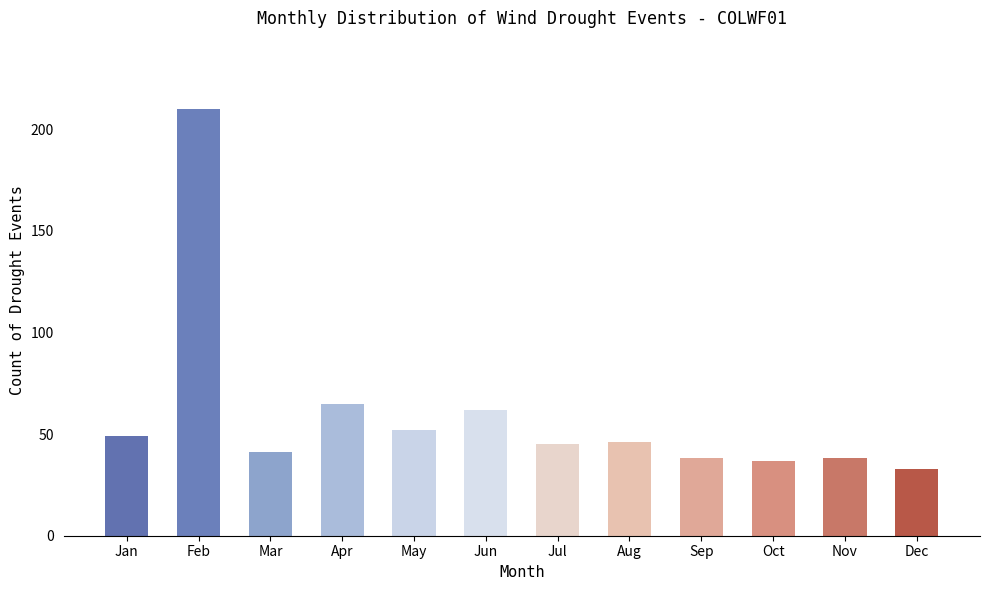

What is the change in value from Jul to Oct?

-8